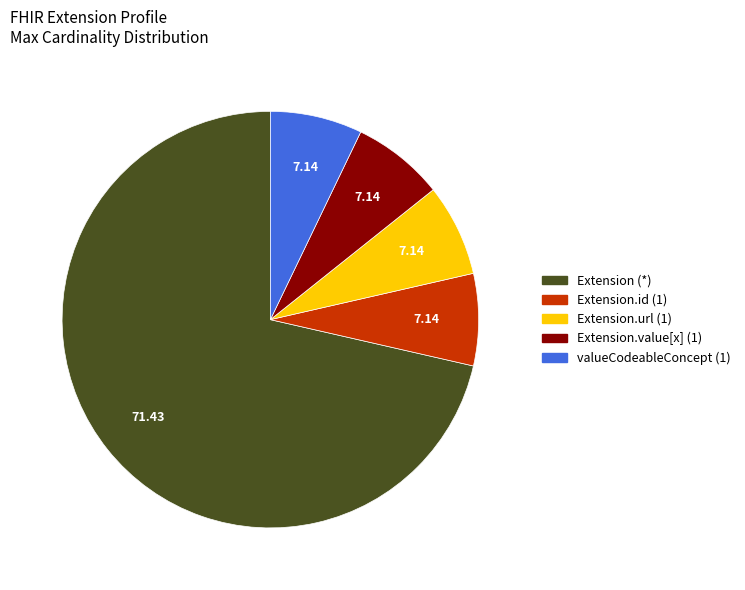

How many slices are in this pie chart?

5